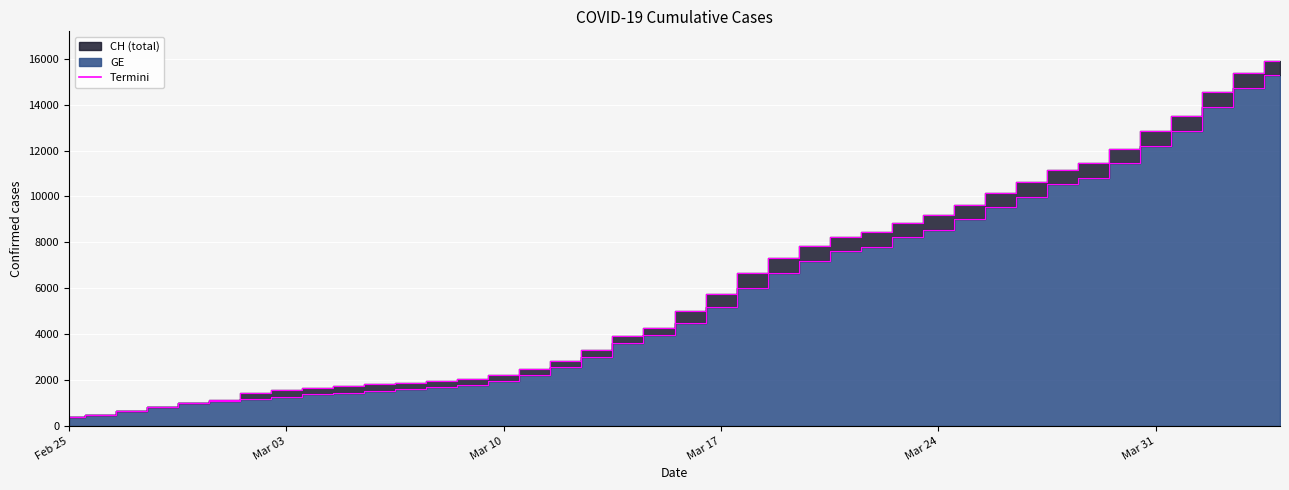

How many data points in CH are less than 5012?

20